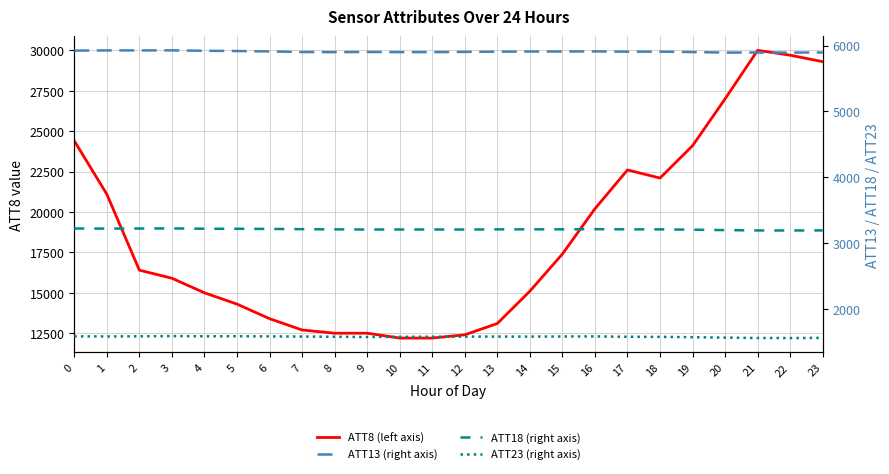

How many interior local peaks does the ATT13 (right axis) series have?

6